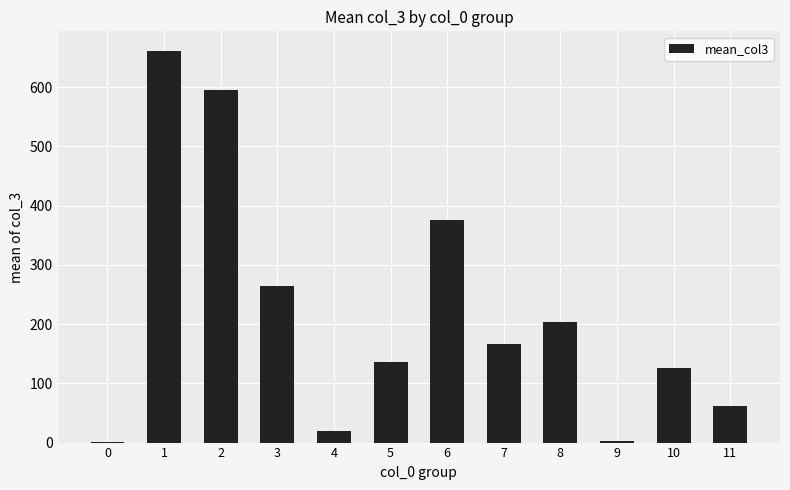

What is the sum of the values at 11 and 1?

723.2